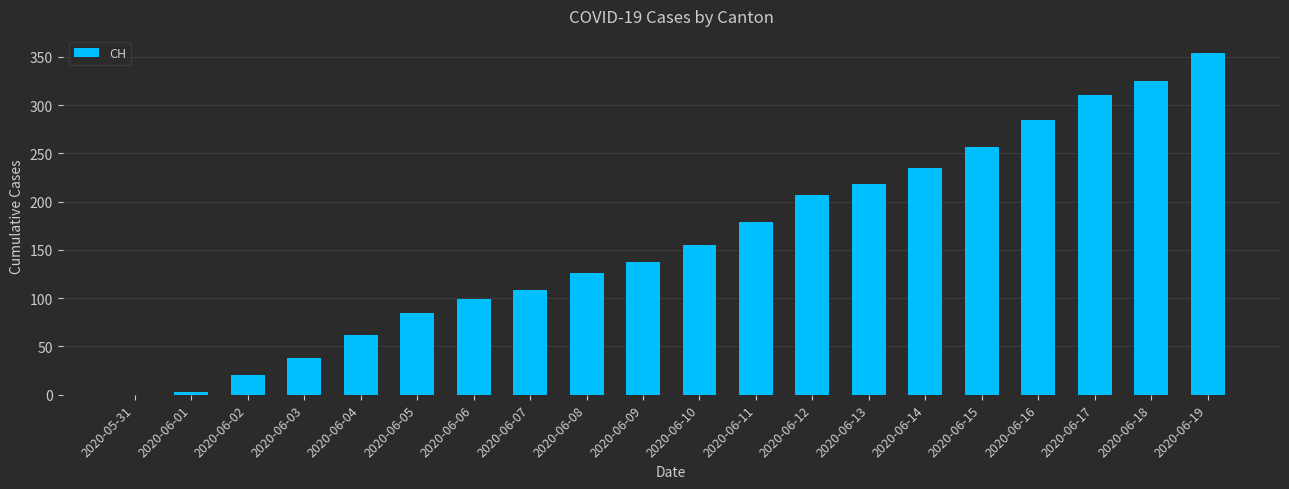

Reading left to right, transcribe all the data shown in this chart.

0	3	20	38	62	85	99	108	126	137	155	179	207	218	235	257	285	310	325	354